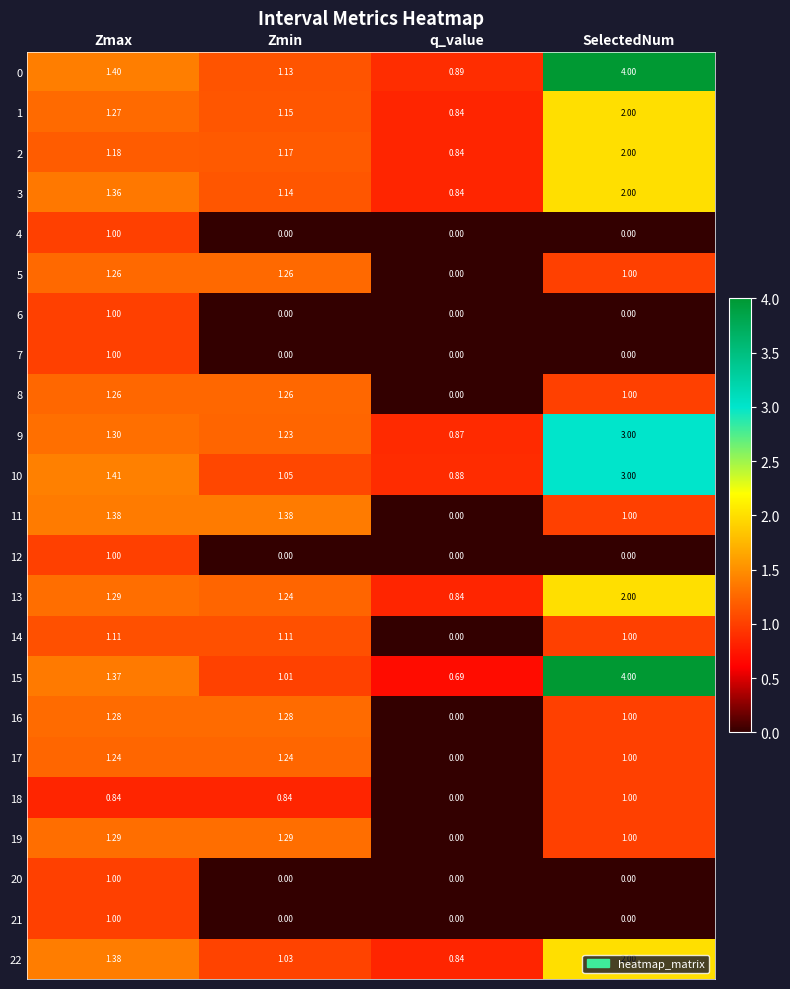

At which label is 8 closest to 0?

q_value